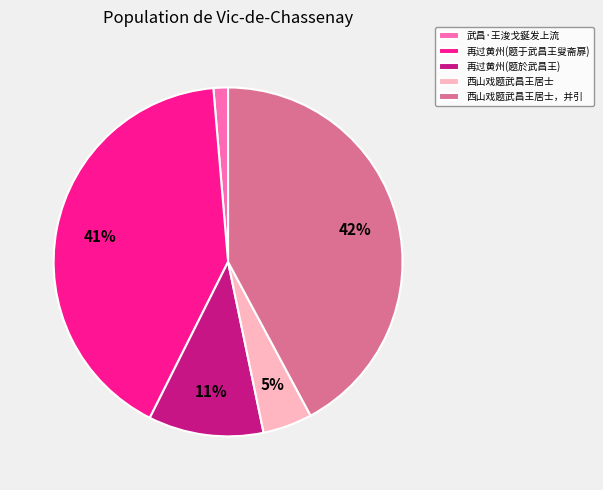

Between 武昌·王浚戈鋋发上流 and 西山戏题武昌王居士，并引, which is larger?

西山戏题武昌王居士，并引